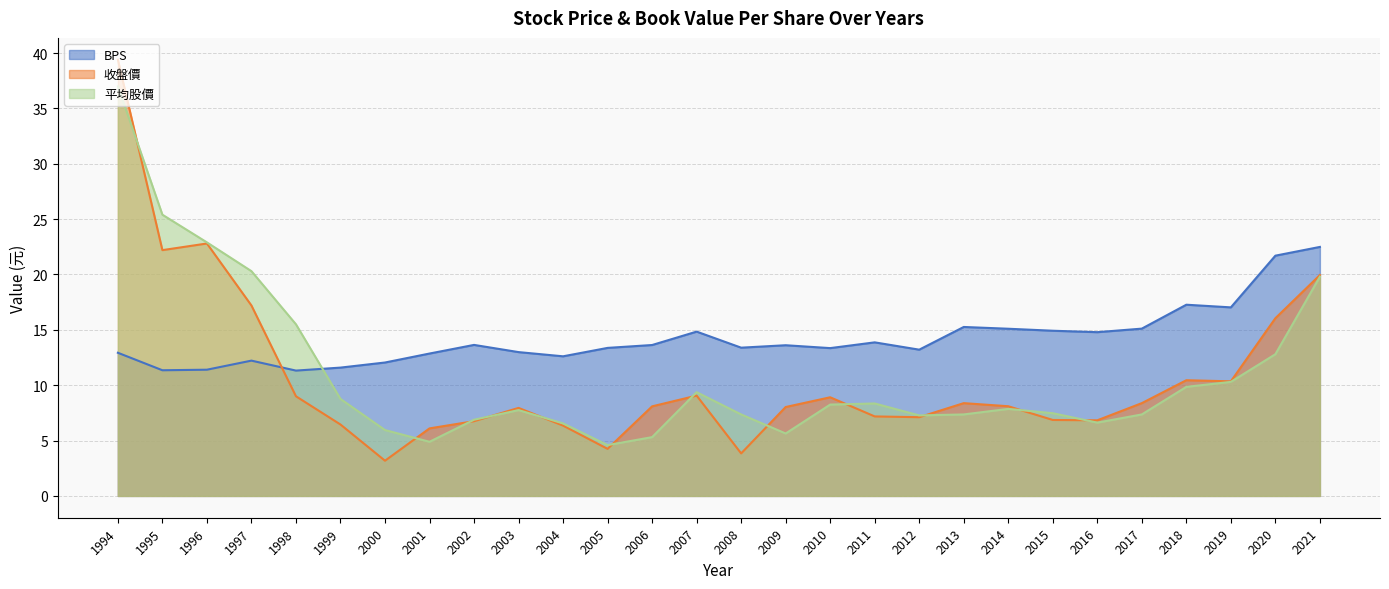

Where is 平均股價 nearest to the value 20?

2021